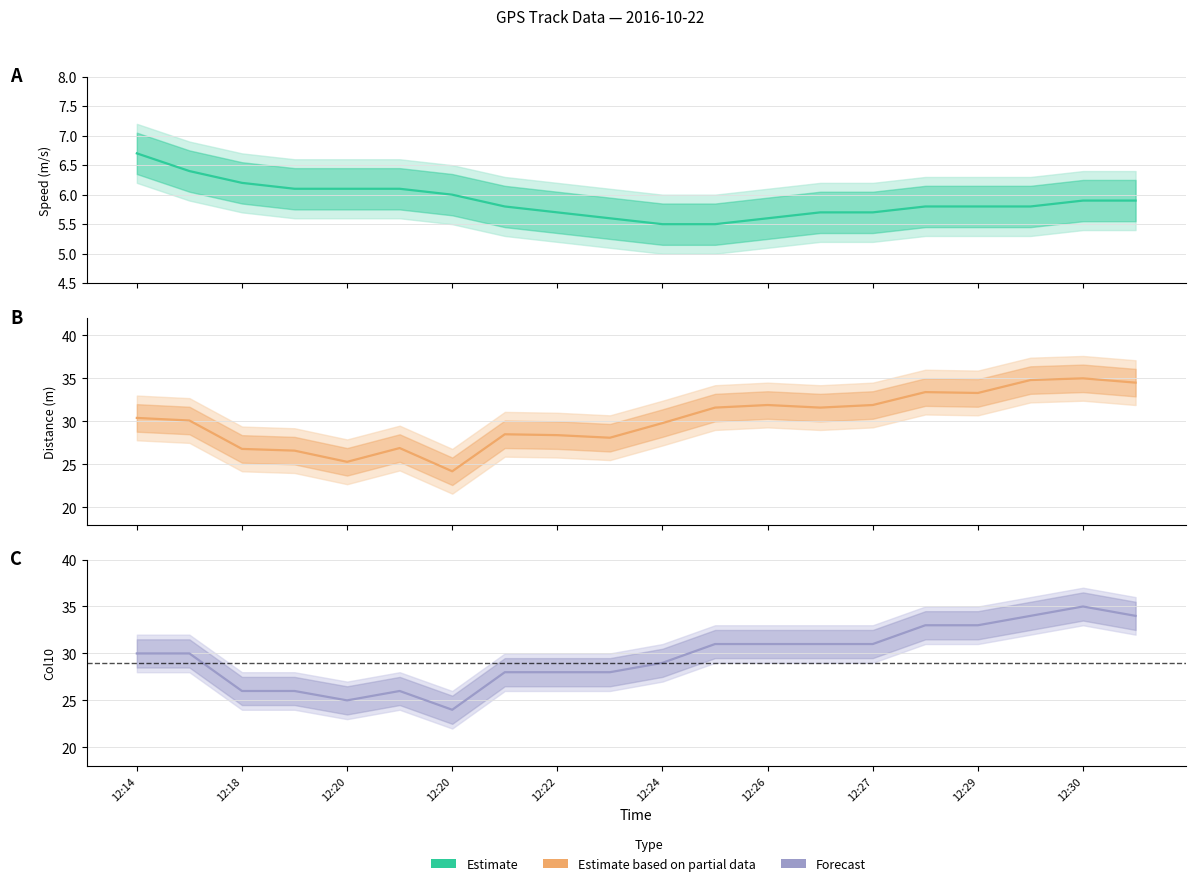

What is the average value of the Estimate series?

5.9